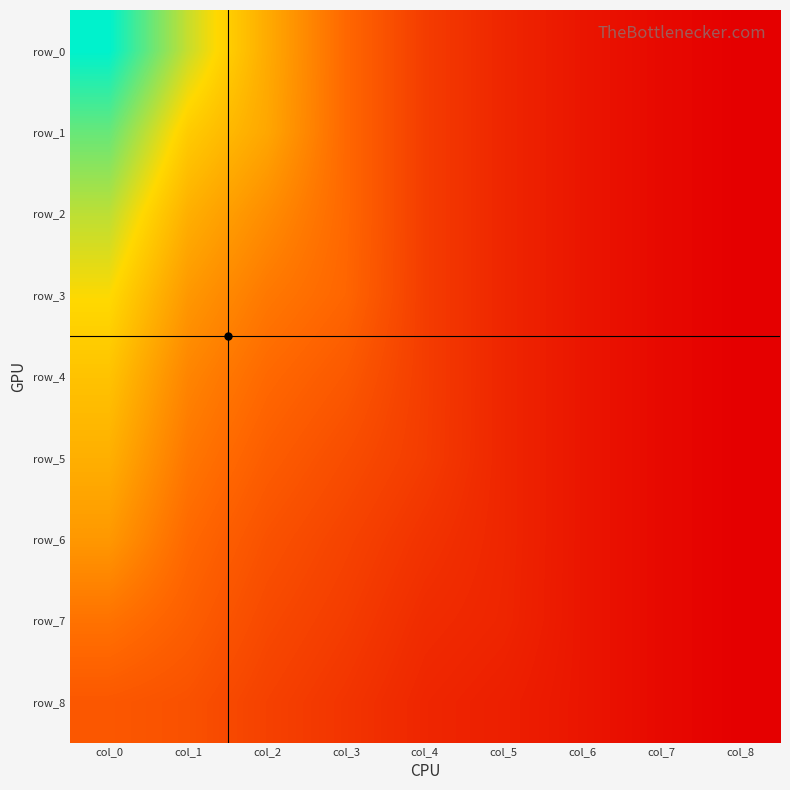

How many distinct data groups are displayed?

9